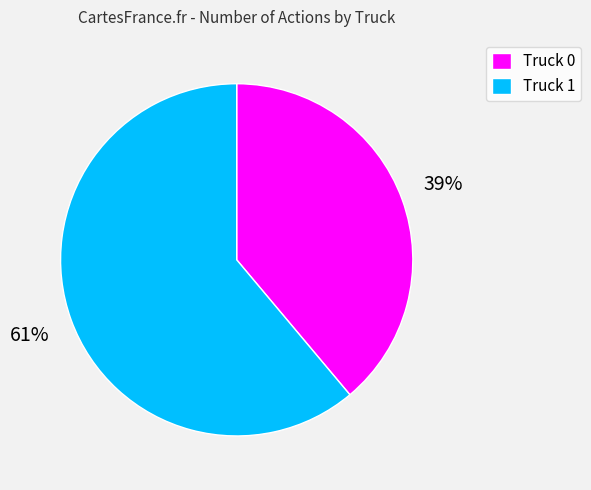

Is there a majority slice in this chart?

Yes